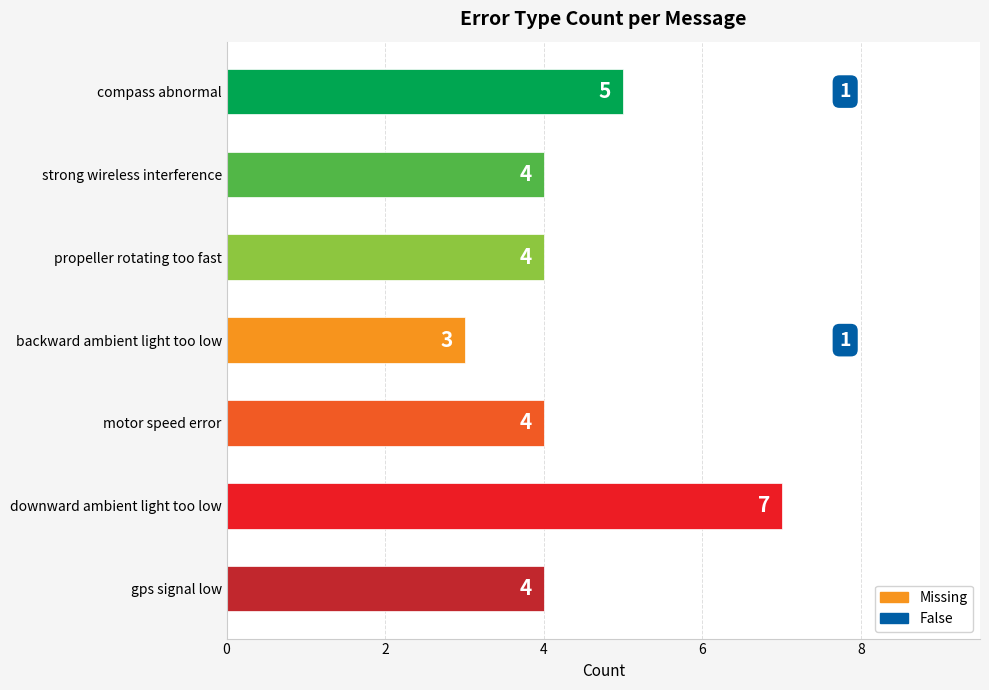

Where is the data nearest to the value 5?

compass abnormal